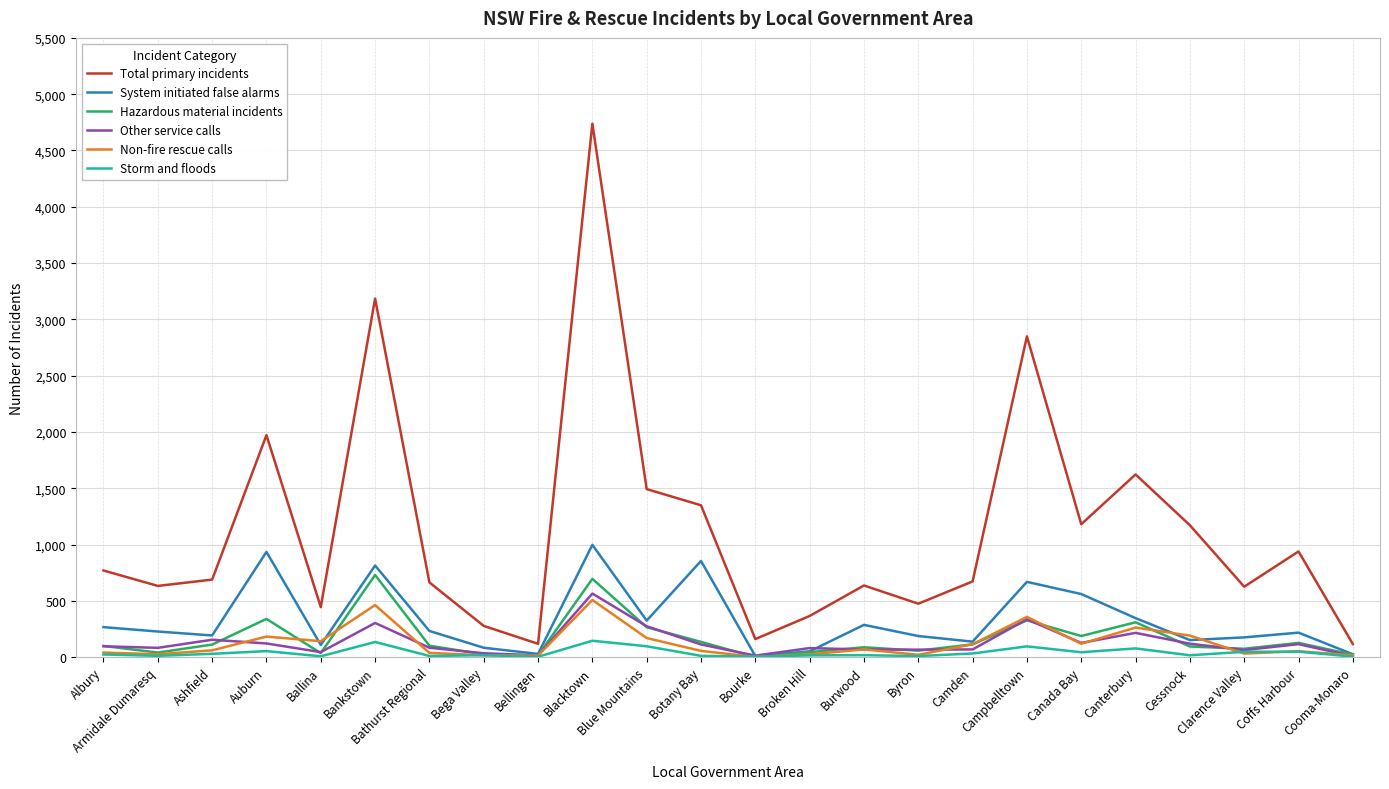

In Hazardous material incidents, how many points are higher than both neighbors (excluding endpoints)?

7